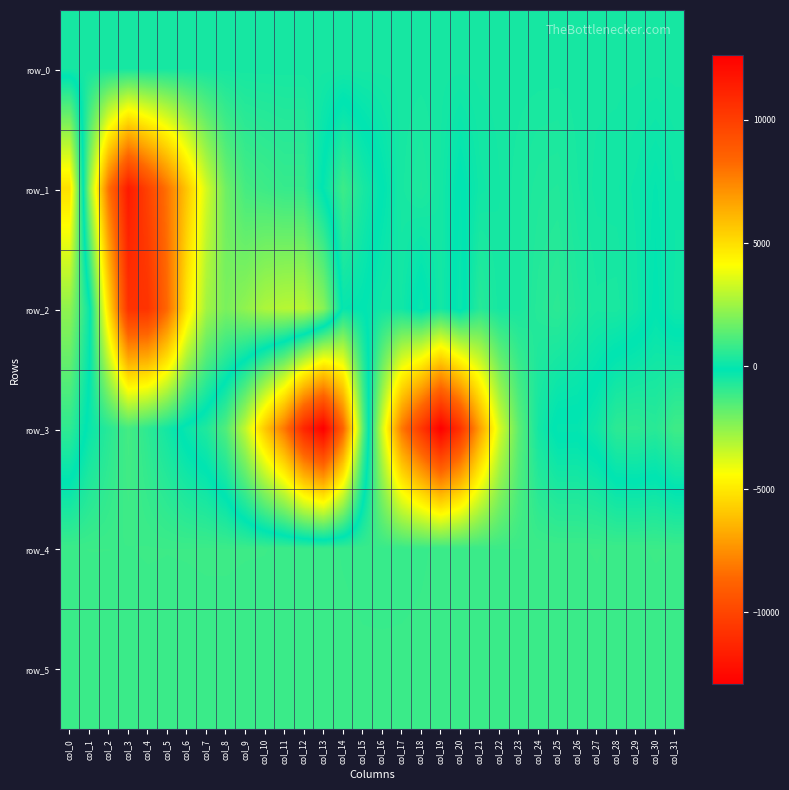

What is the approximate value of row_1 at col_7?

3367.0